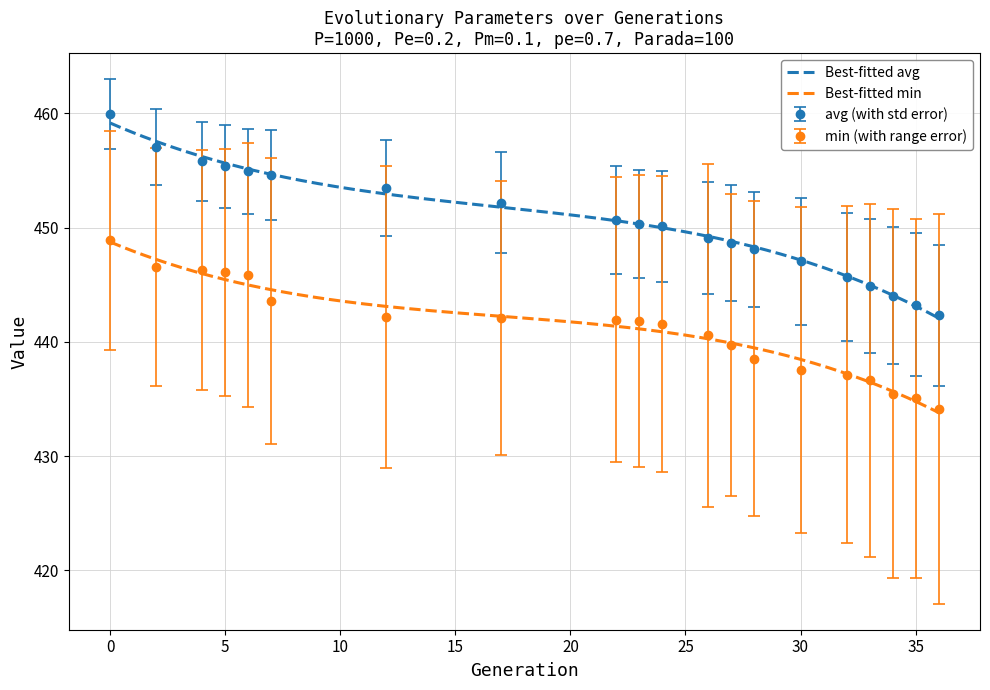

What is the average value of the std series?

445.6